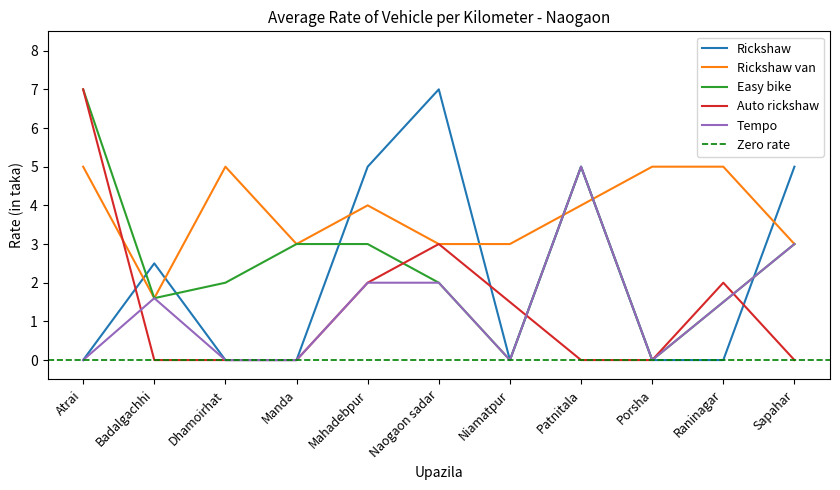

Which series ends up on top after the final intersection of Tempo and Rickshaw van?

Rickshaw van